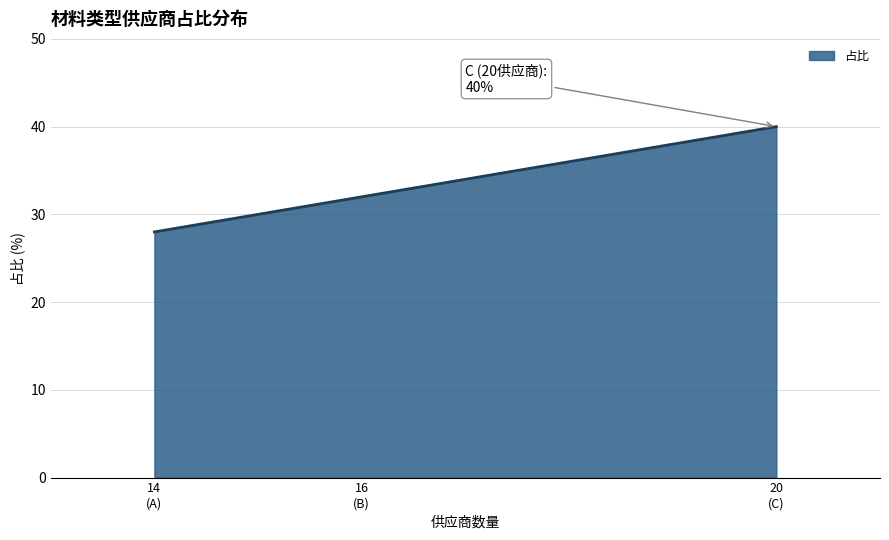

What value does the data have at 16 (B), to the nearest 10?

30